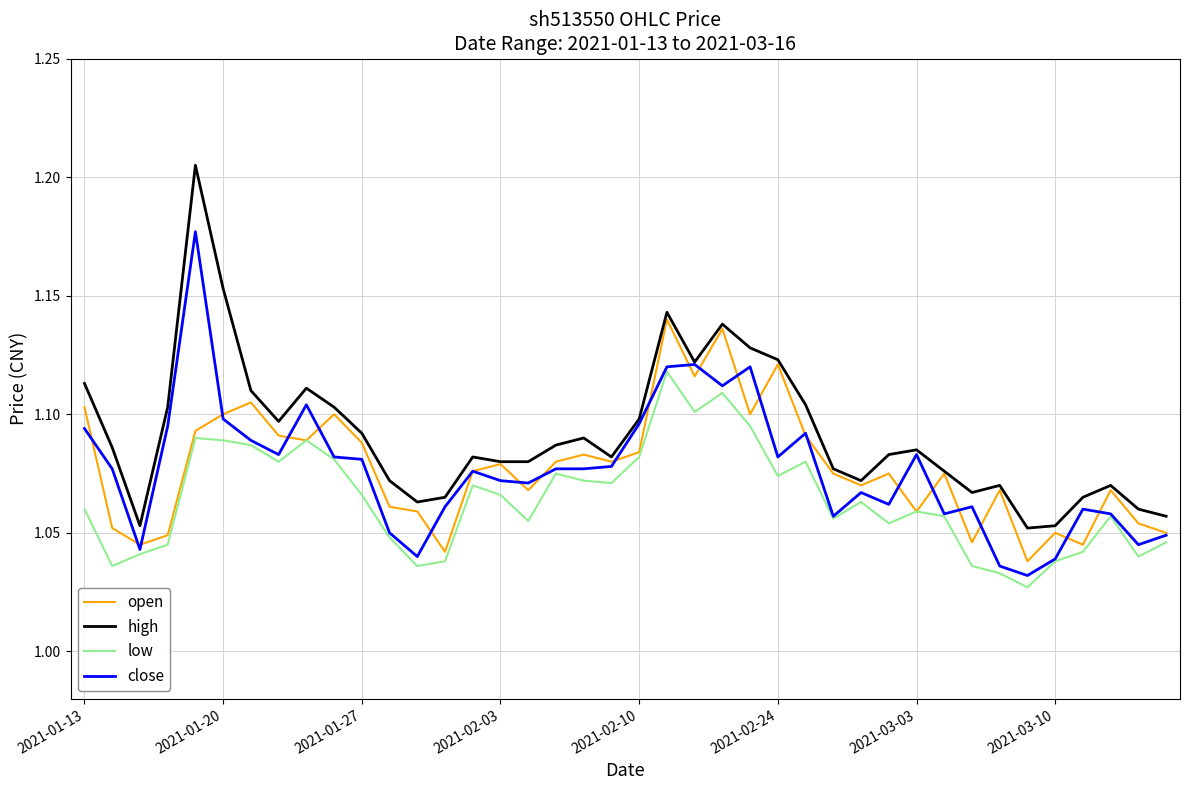

Which series has the widest spread of values?

high